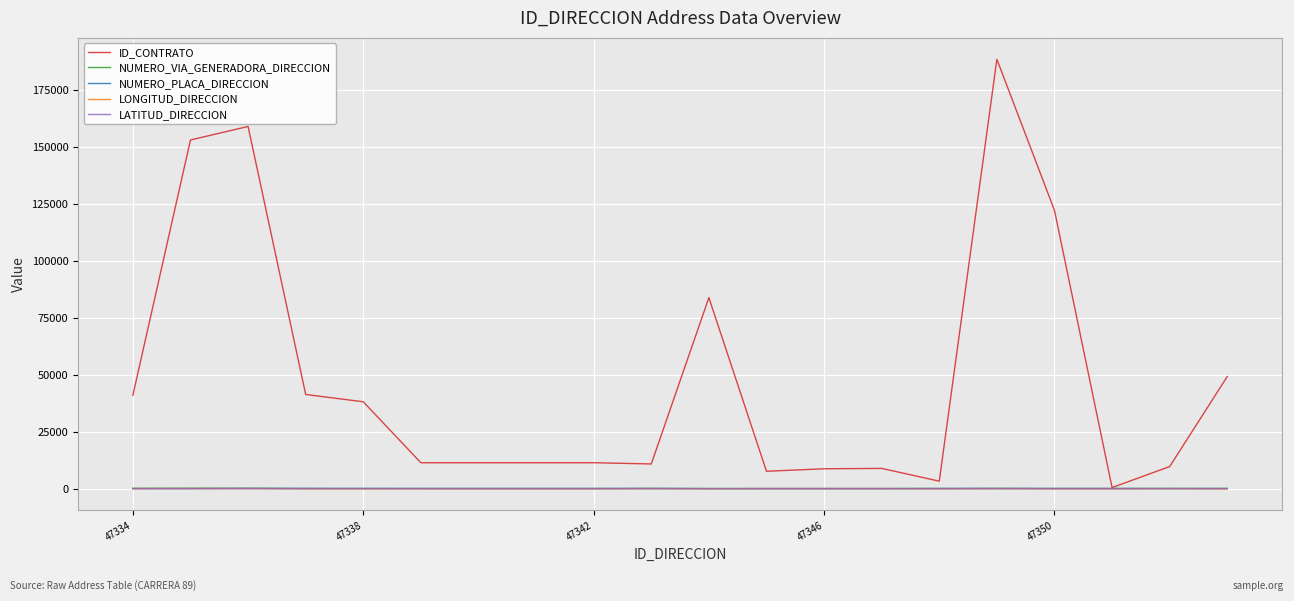

Which series has the widest spread of values?

ID_CONTRATO